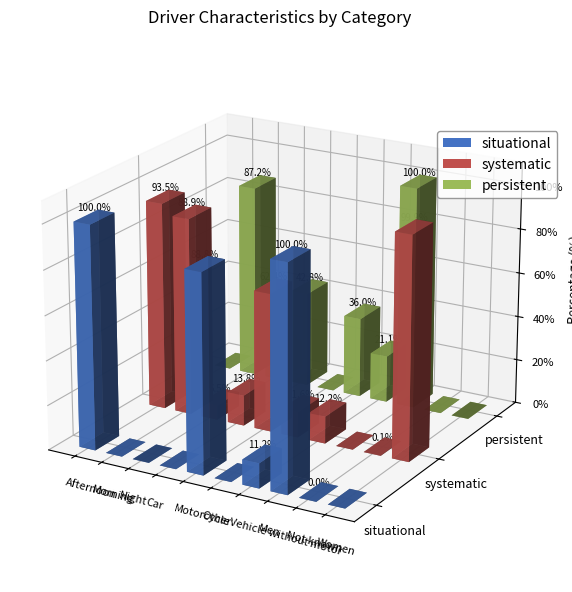

Which series has the largest total across all categories?

systematic